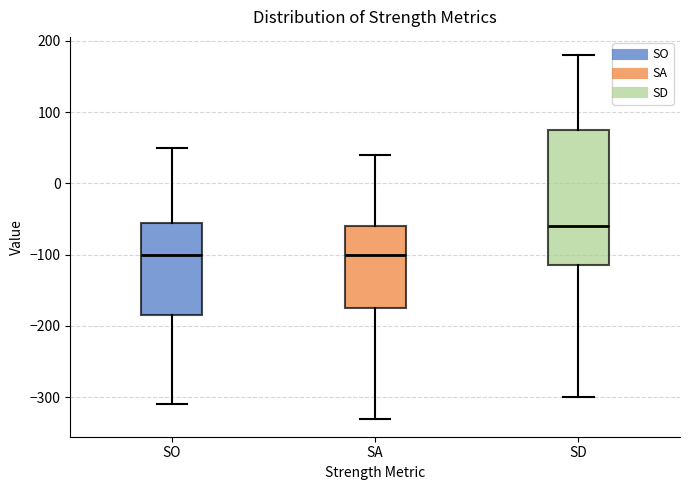

Where is the lower edge of the box for SA on the y-axis? The values are not printed on the chart, so give them approximately, as read against the axis.

-170